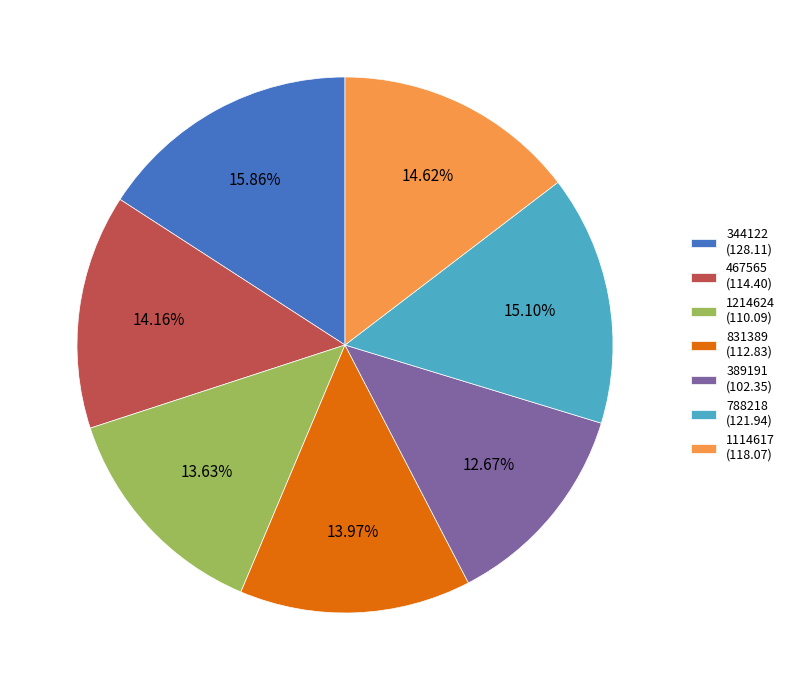

True or false: 788218 accounts for 24% of the total.

False